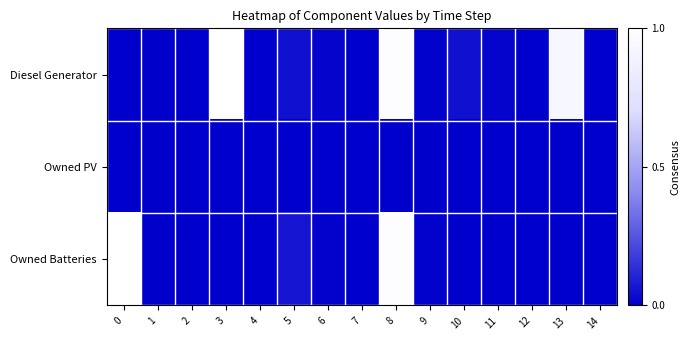

Rank the series at 4 from highest to lowest value.

row_2, row_0, row_1